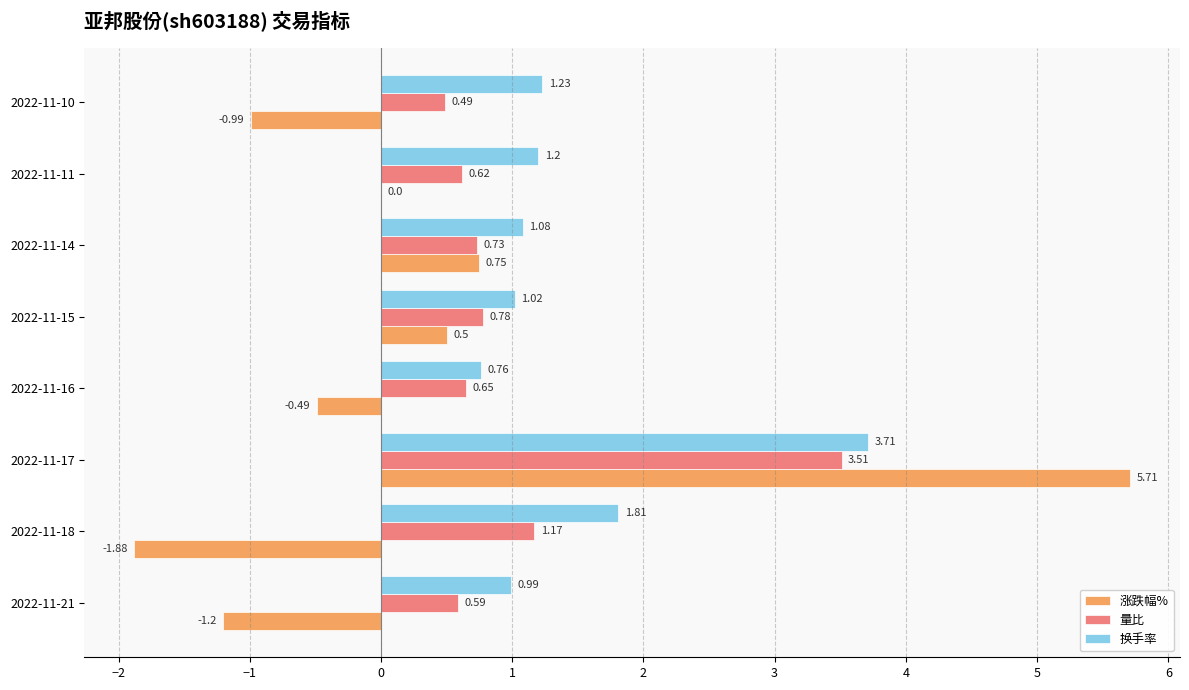

At which category is the sum across all series the highest?

2022-11-17